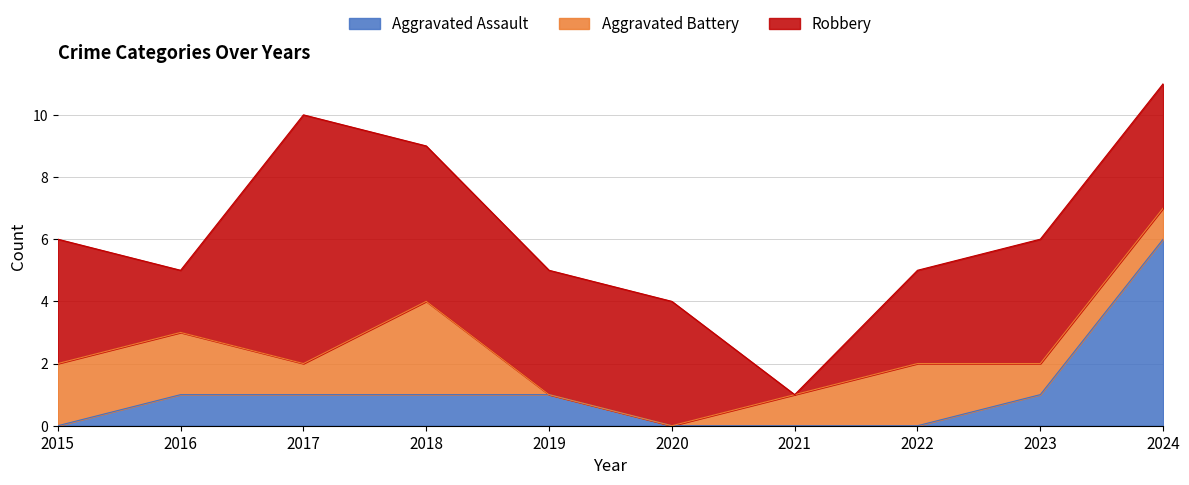

Which series ends up on top after the final intersection of Aggravated Assault and Aggravated Battery?

Aggravated Assault